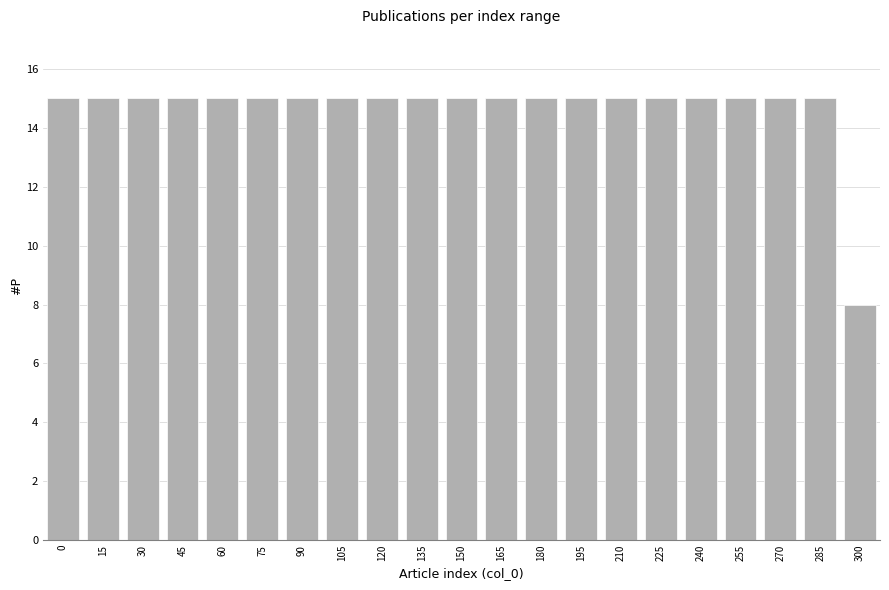

Reading right to left, list all the values displayed in this chart.

8	15	15	15	15	15	15	15	15	15	15	15	15	15	15	15	15	15	15	15	15